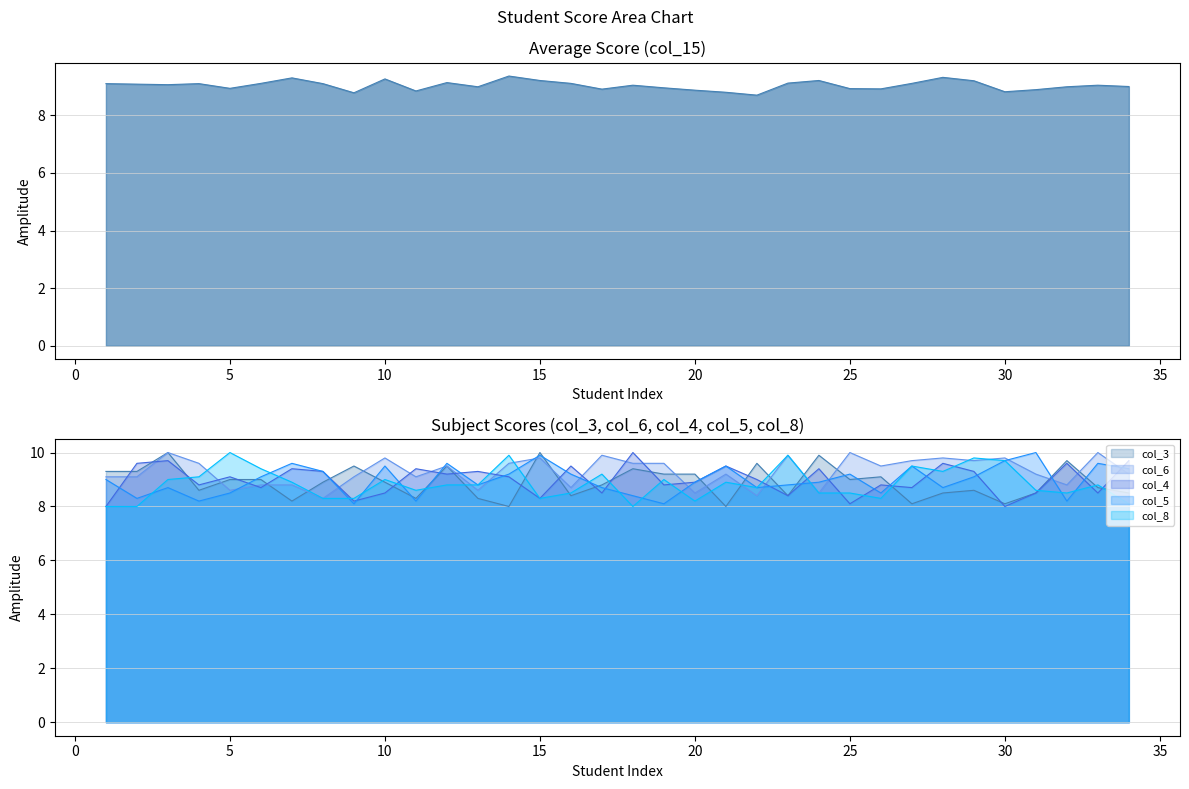

Which series changed the most between 20 and 22?

col_8